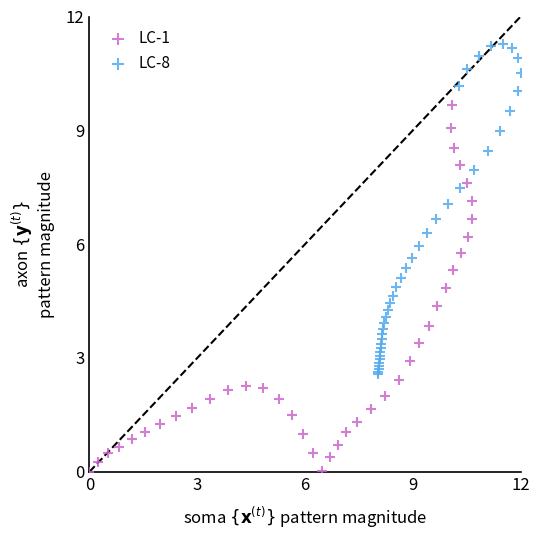

What are all the series names shown in the legend?

LC-1, LC-8